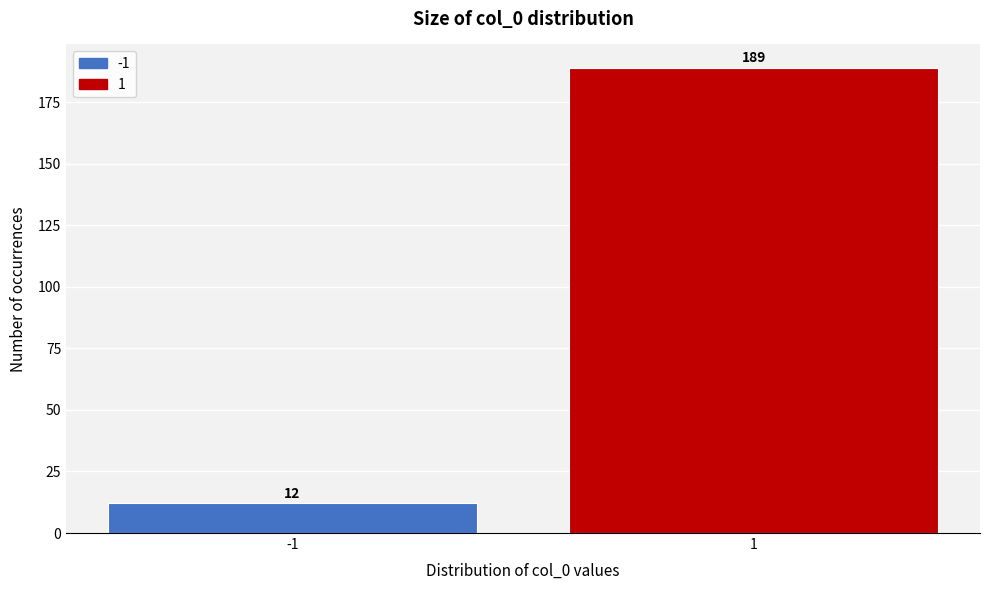

Reading right to left, what are all the values shown in this chart?

1=189	-1=12